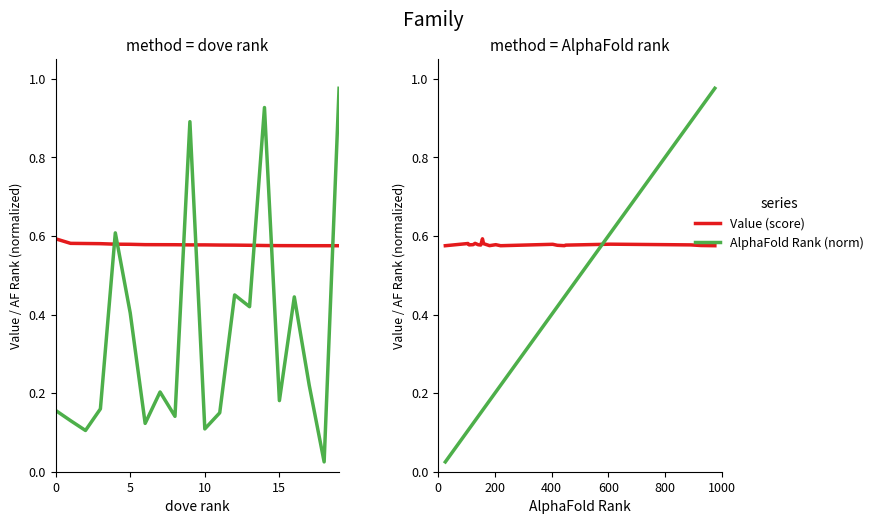

Which series has the largest range (max minus min)?

AlphaFold Rank (norm)